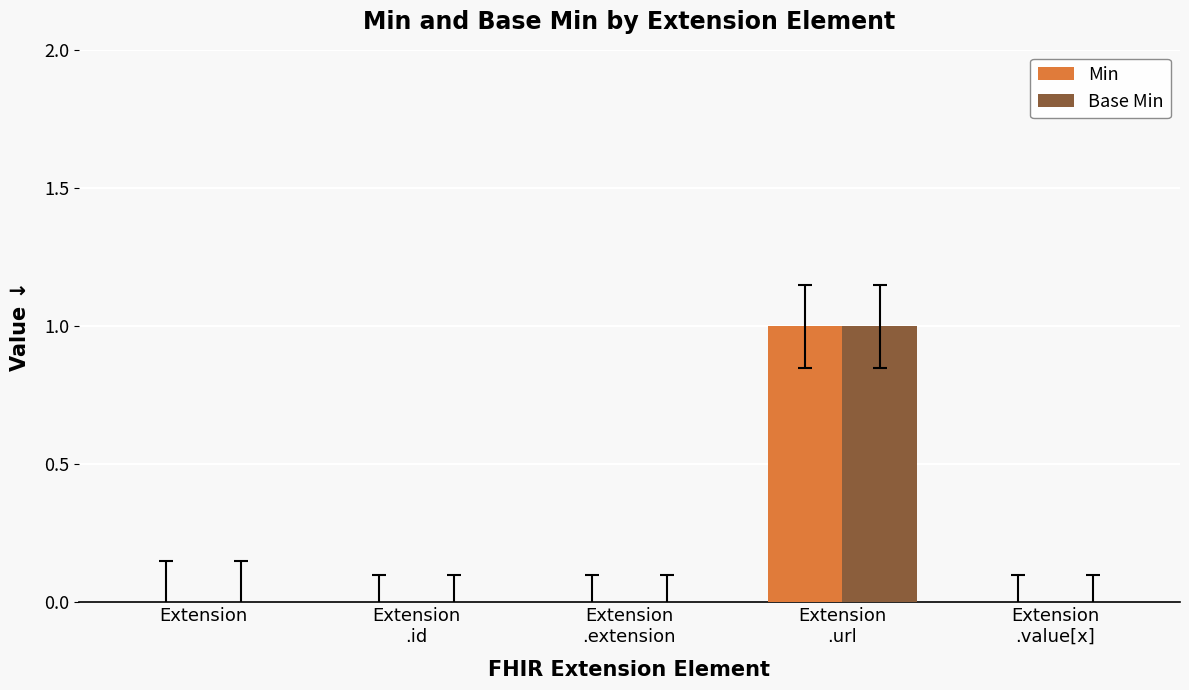

Reading left to right, what are all the values shown in this chart?

Min: 0	0	0	1	0
Base Min: 0	0	0	1	0